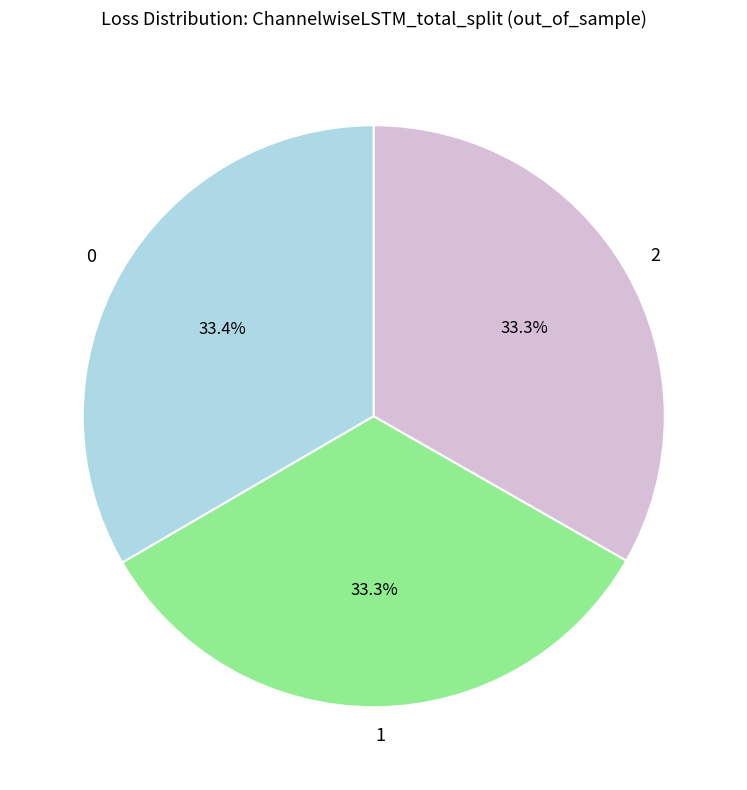

What percentage is the 1 slice, to the nearest percent?

33%